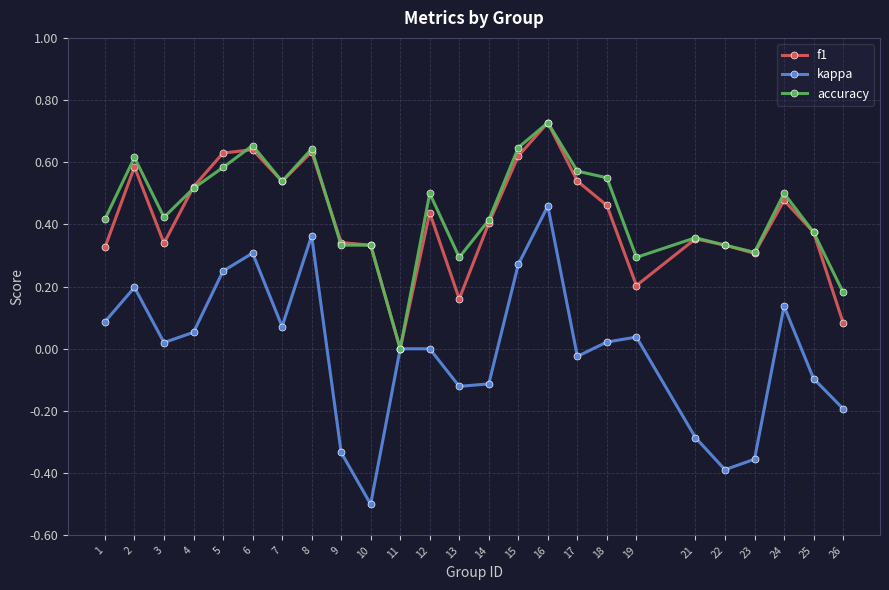

How many lines are shown in the chart?

3